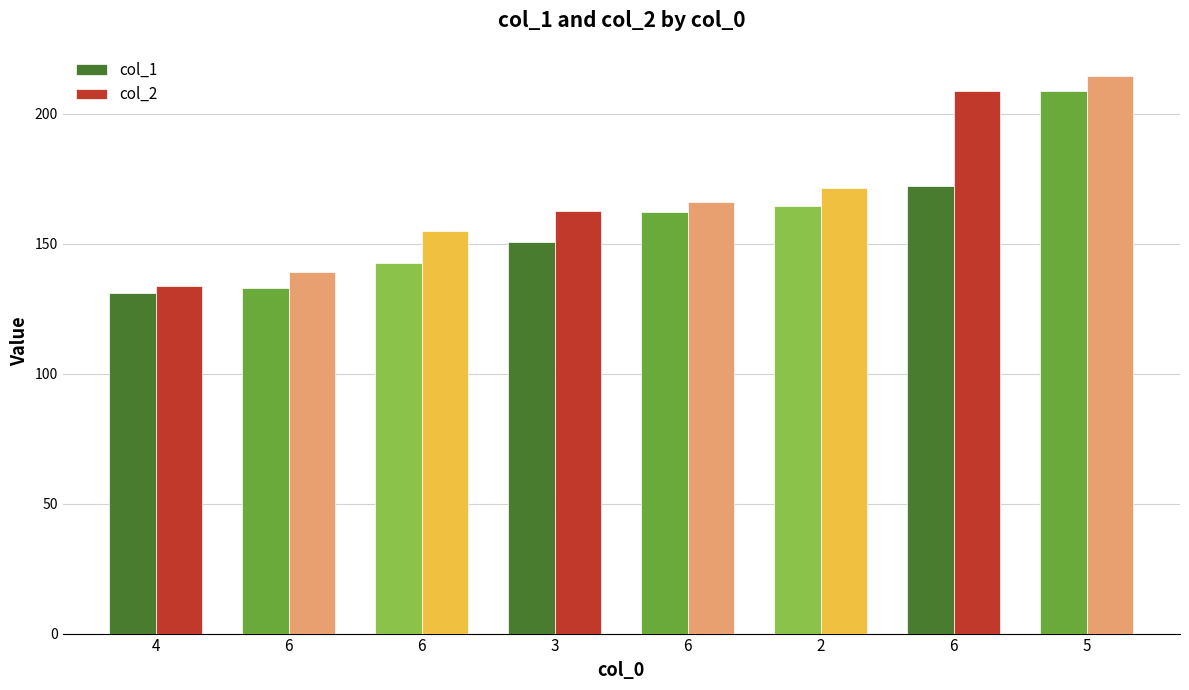

What is the average value of the col_1 series?

158.2